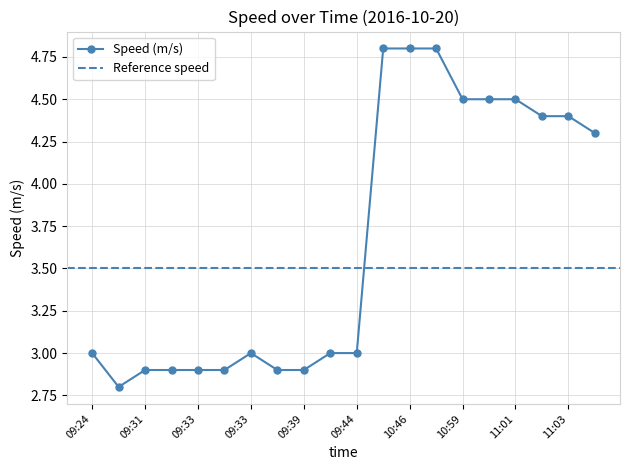

What is the difference between the maximum and minimum values?

2.0